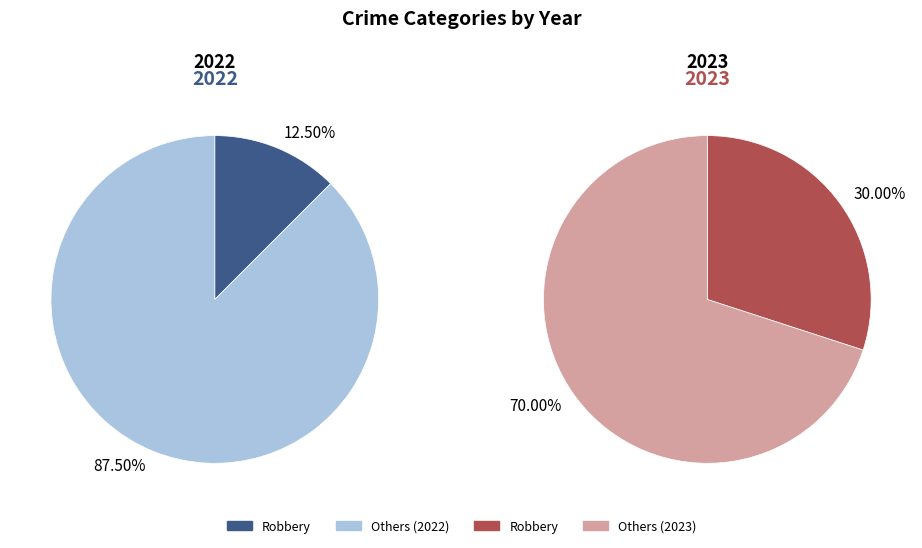

What percentage is the Robbery slice, to the nearest percent?

30%